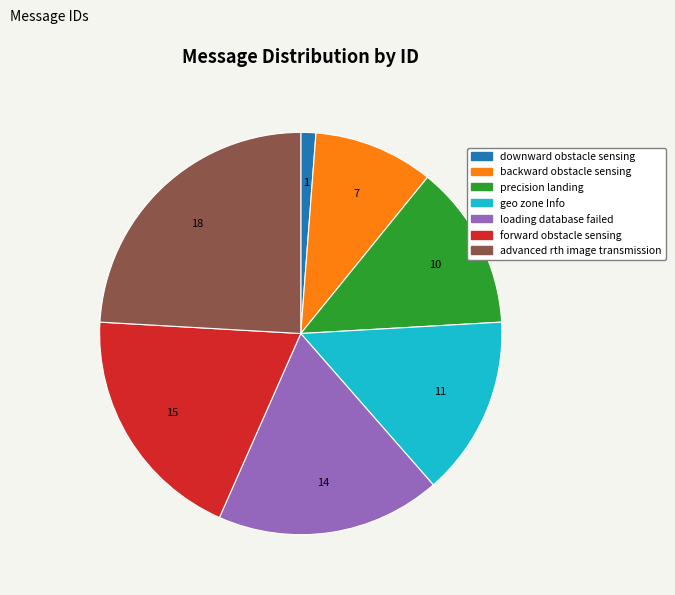

Is there a majority slice in this chart?

No